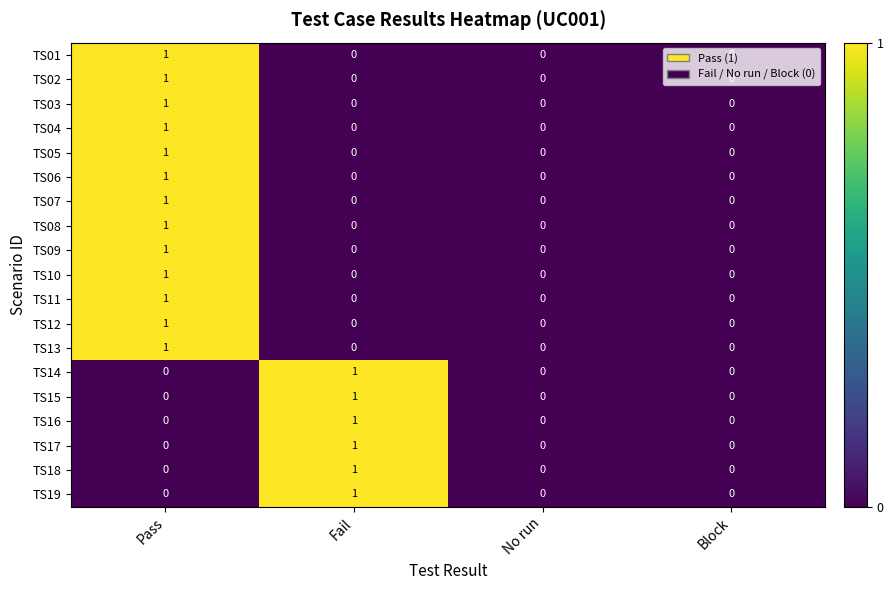

How many TS09 values are between 0 and 1?

4